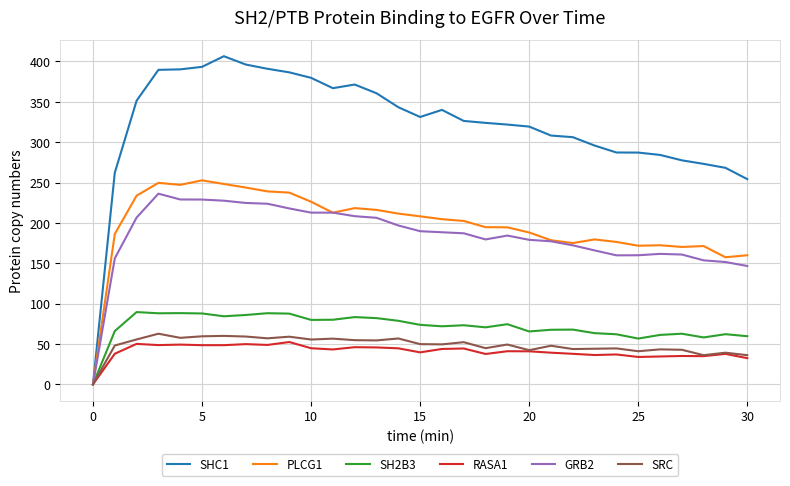

Which series has the widest spread of values?

SHC1